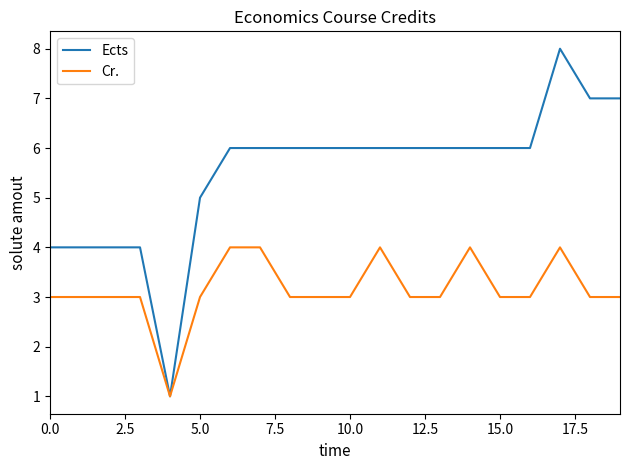

Which series has the widest spread of values?

Ects